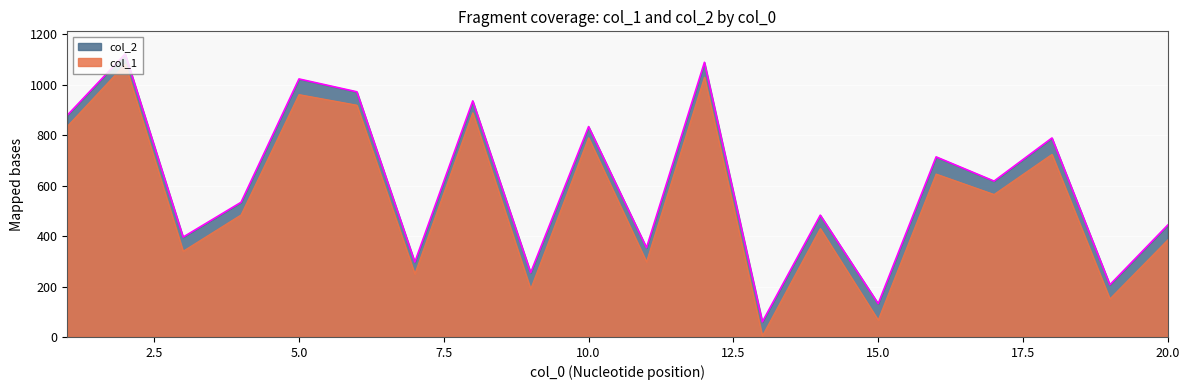

Which series has the largest total across all categories?

col_2